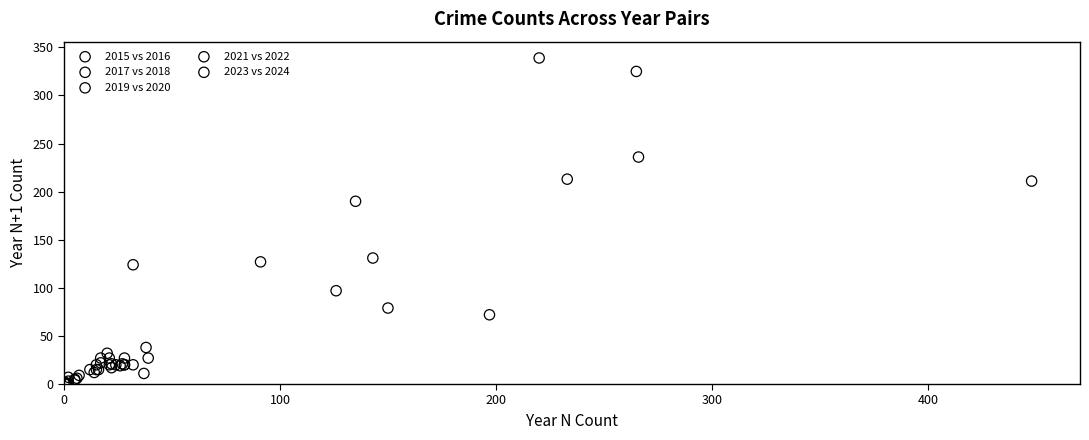

Which series reaches the maximum Y coordinate?

2021 vs 2022